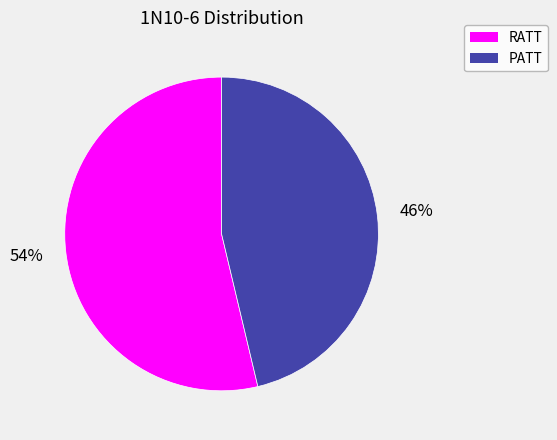

To the nearest percent, what portion does RATT represent?

54%